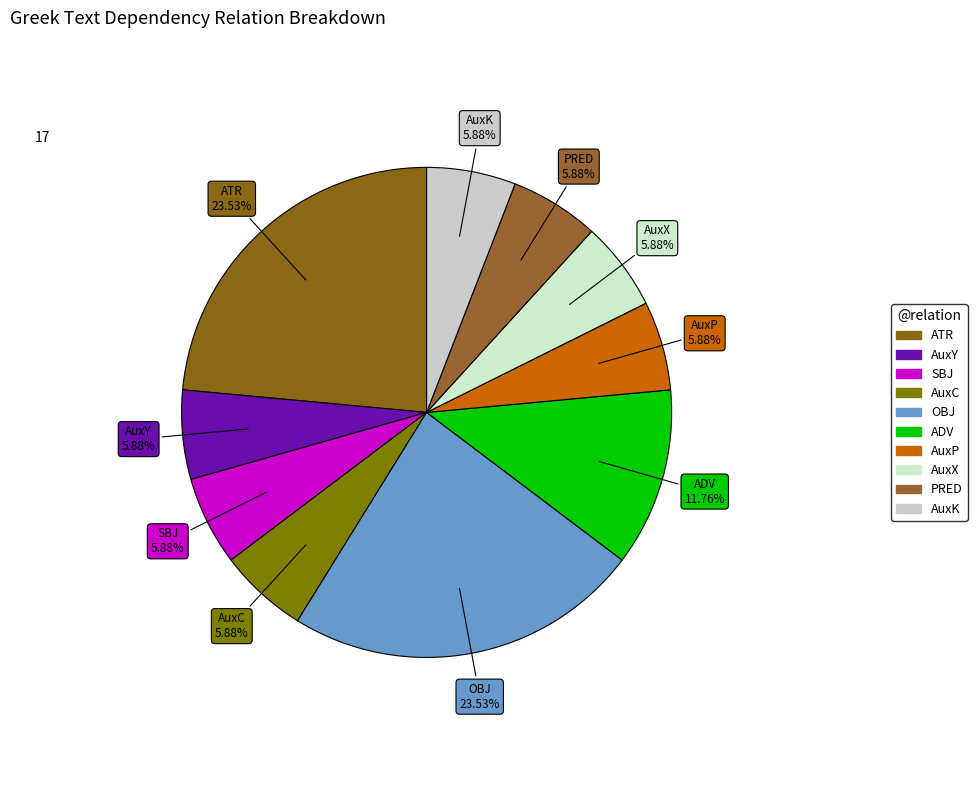

Approximately how many times larger is the value at AuxC compared to AuxX?

1.0